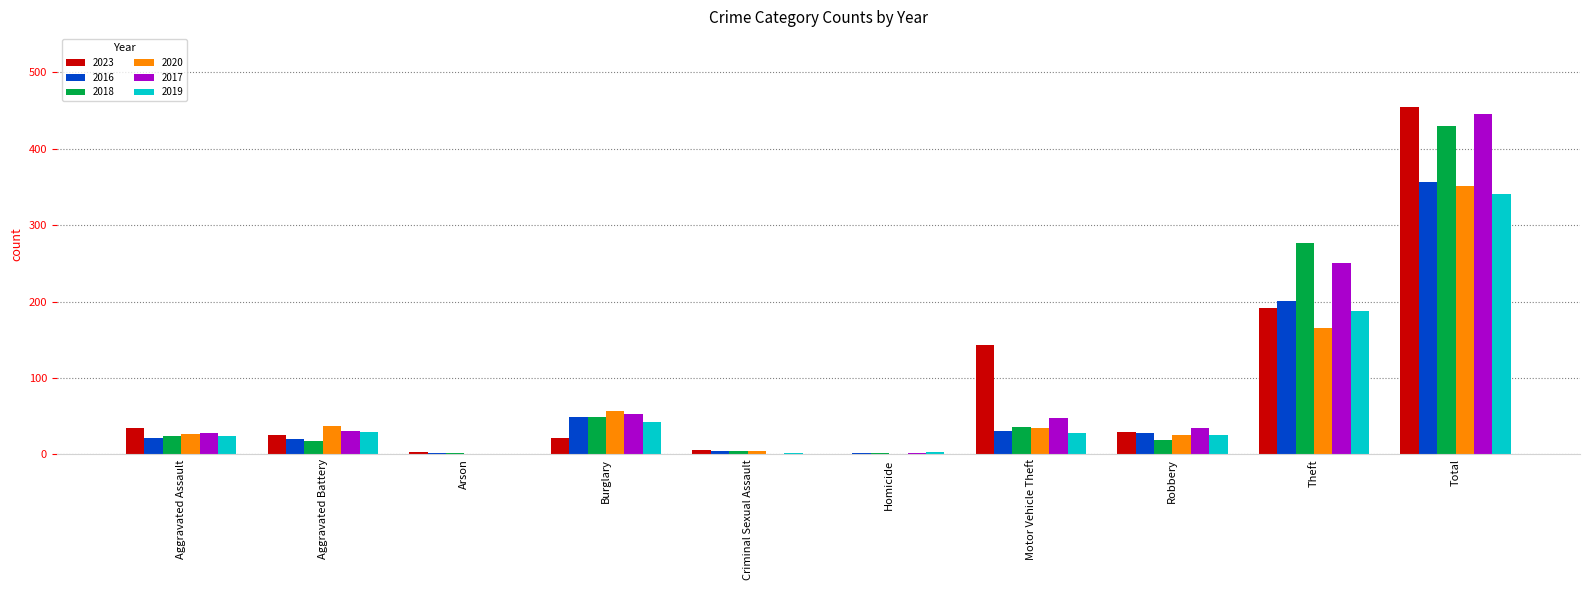

At which category is the sum across all series the highest?

Total